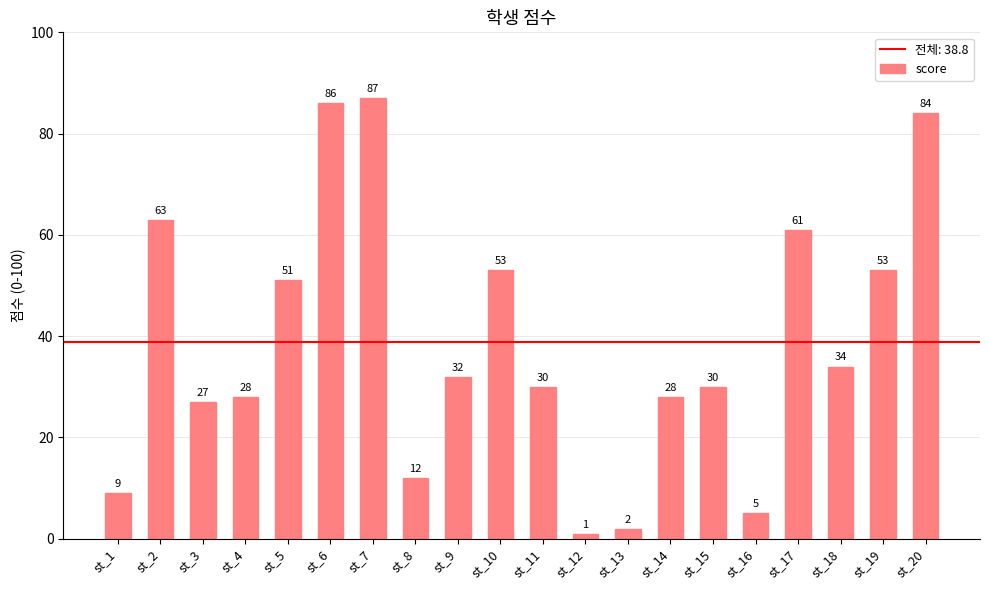

What is the change in value from st_1 to st_15?

+21